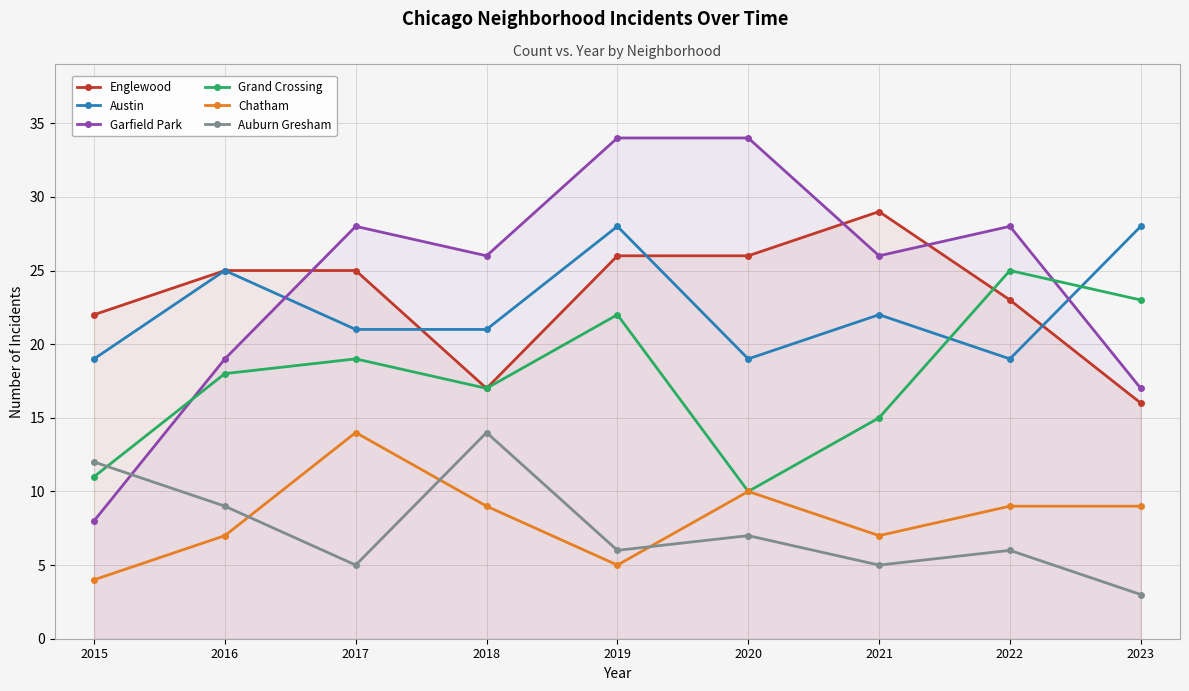

At which label does Chatham first exceed 9?

2017